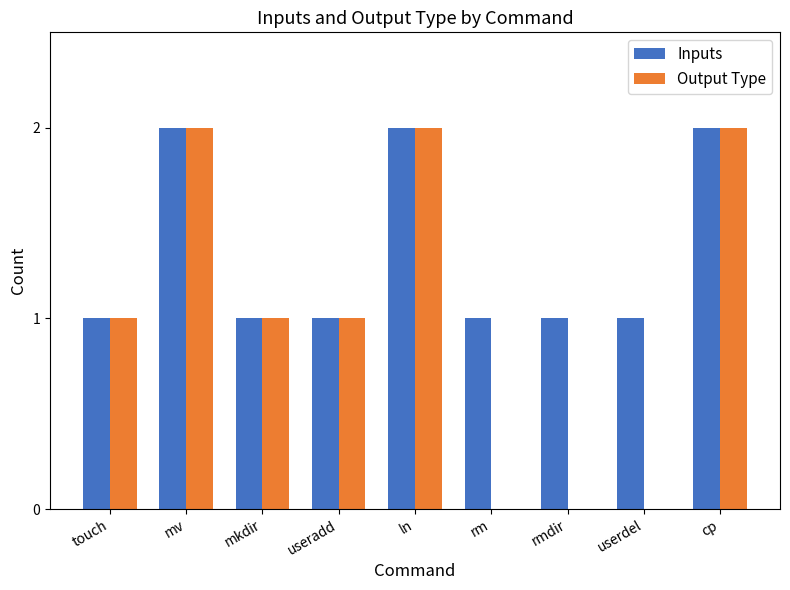

Which series has the largest total across all categories?

Inputs